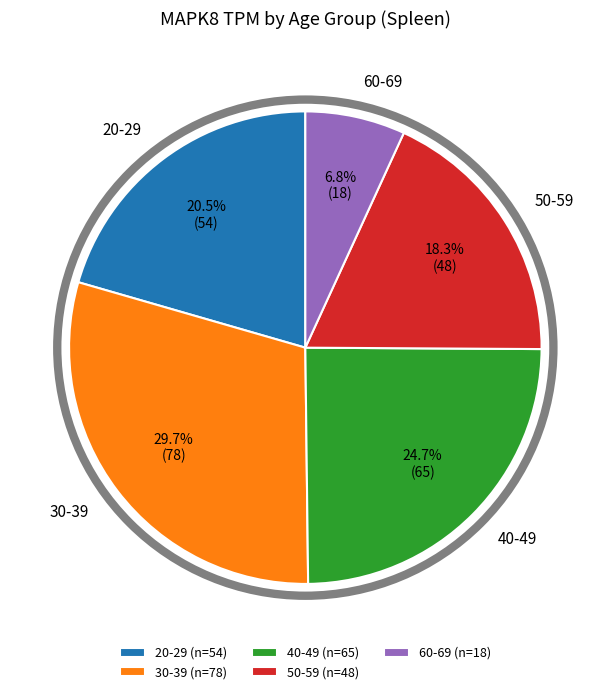

True or false: 60-69 accounts for 1% of the total.

False